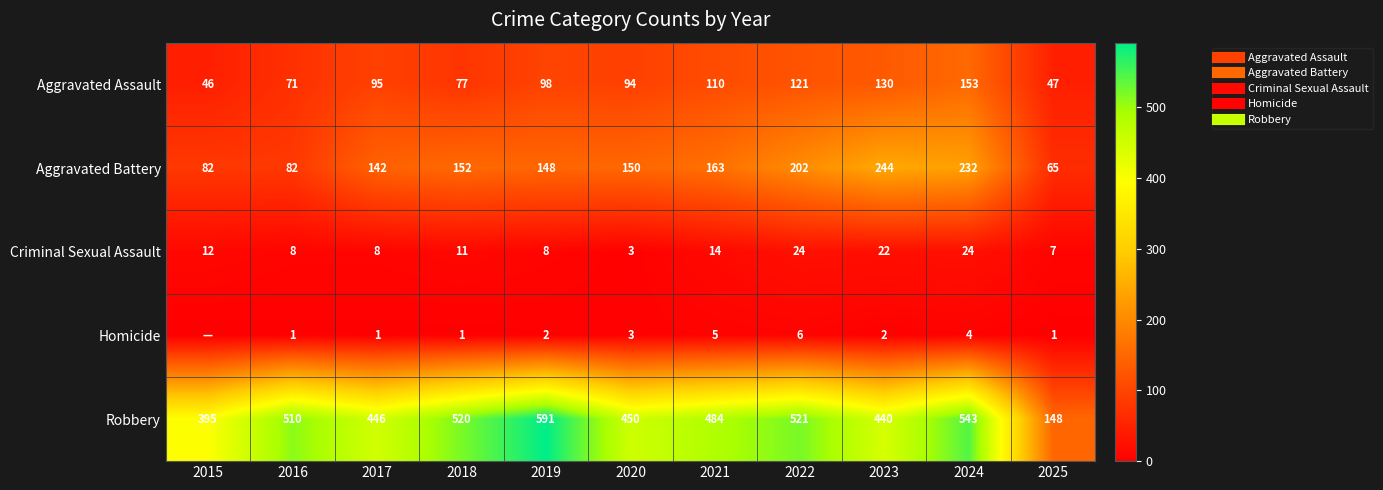

The value of Robbery at 2016 is 696. True or false?

False